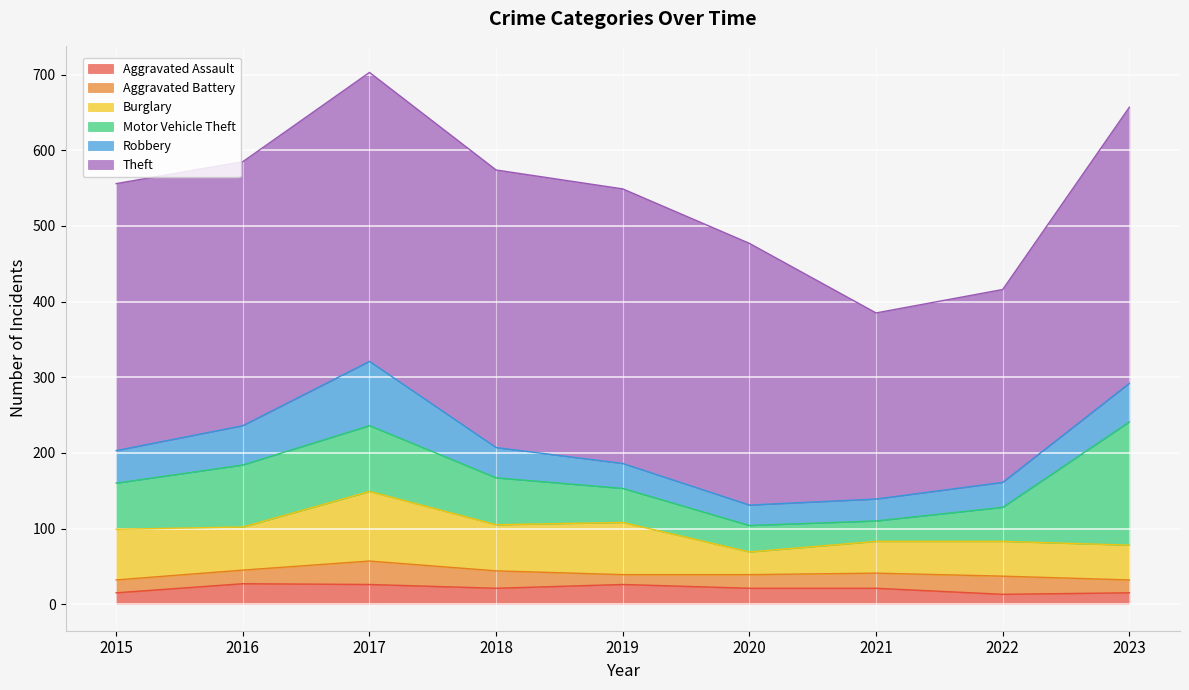

Which series has the largest total across all categories?

Theft